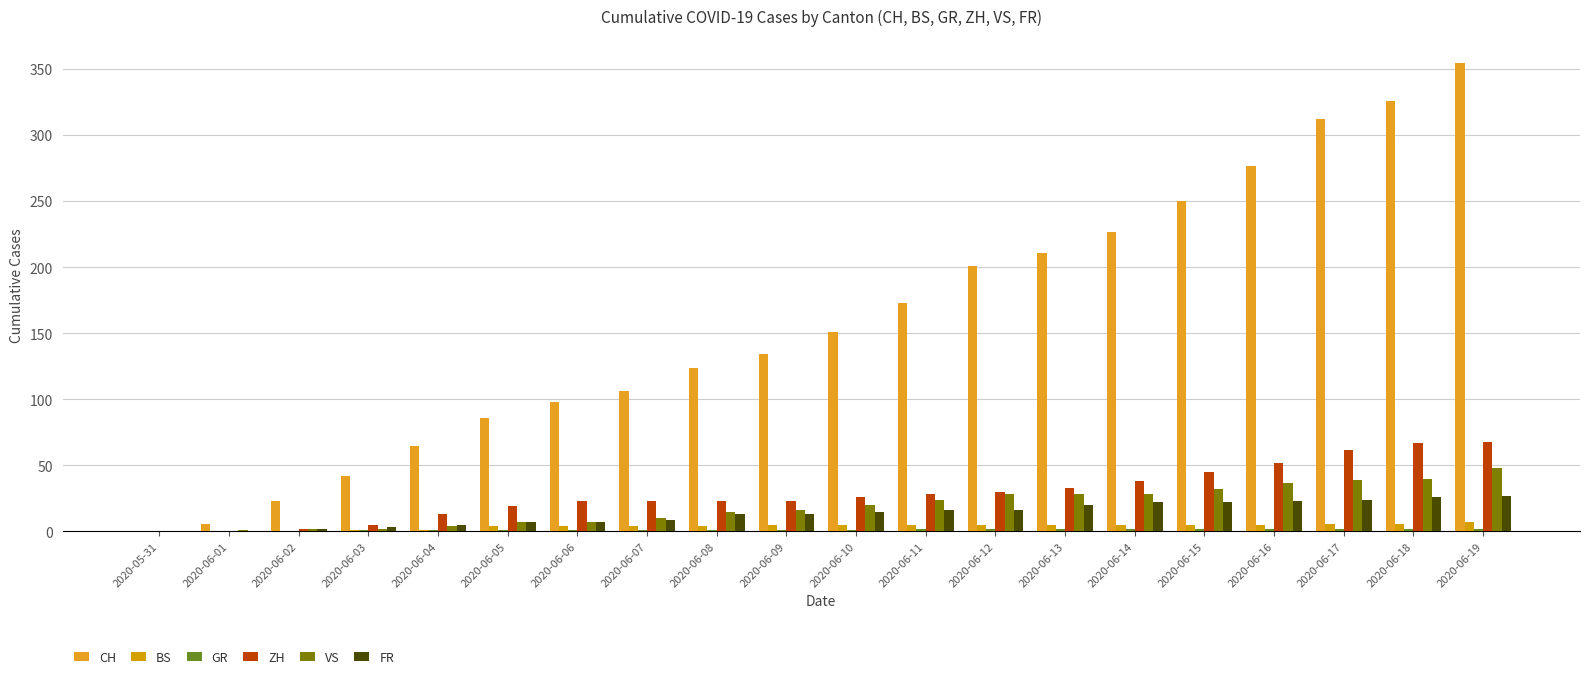

Reading left to right, what are all the values shown in this chart?

CH: 2020-05-31=0	2020-06-01=6	2020-06-02=23	2020-06-03=42	2020-06-04=65	2020-06-05=86	2020-06-06=98	2020-06-07=106	2020-06-08=124	2020-06-09=134	2020-06-10=151	2020-06-11=173	2020-06-12=201	2020-06-13=211	2020-06-14=227	2020-06-15=250	2020-06-16=277	2020-06-17=312	2020-06-18=326	2020-06-19=355
BS: 2020-05-31=0	2020-06-01=0	2020-06-02=0	2020-06-03=1	2020-06-04=1	2020-06-05=4	2020-06-06=4	2020-06-07=4	2020-06-08=4	2020-06-09=5	2020-06-10=5	2020-06-11=5	2020-06-12=5	2020-06-13=5	2020-06-14=5	2020-06-15=5	2020-06-16=5	2020-06-17=6	2020-06-18=6	2020-06-19=7
GR: 2020-05-31=0	2020-06-01=0	2020-06-02=0	2020-06-03=1	2020-06-04=1	2020-06-05=1	2020-06-06=1	2020-06-07=1	2020-06-08=1	2020-06-09=1	2020-06-10=1	2020-06-11=2	2020-06-12=2	2020-06-13=2	2020-06-14=2	2020-06-15=2	2020-06-16=2	2020-06-17=2	2020-06-18=2	2020-06-19=2
ZH: 2020-05-31=0	2020-06-01=0	2020-06-02=2	2020-06-03=5	2020-06-04=13	2020-06-05=19	2020-06-06=23	2020-06-07=23	2020-06-08=23	2020-06-09=23	2020-06-10=26	2020-06-11=28	2020-06-12=30	2020-06-13=33	2020-06-14=38	2020-06-15=45	2020-06-16=52	2020-06-17=62	2020-06-18=67	2020-06-19=68
VS: 2020-05-31=0	2020-06-01=1	2020-06-02=2	2020-06-03=2	2020-06-04=4	2020-06-05=7	2020-06-06=7	2020-06-07=10	2020-06-08=15	2020-06-09=16	2020-06-10=20	2020-06-11=24	2020-06-12=28	2020-06-13=28	2020-06-14=28	2020-06-15=32	2020-06-16=37	2020-06-17=39	2020-06-18=40	2020-06-19=48
FR: 2020-05-31=0	2020-06-01=0	2020-06-02=2	2020-06-03=3	2020-06-04=5	2020-06-05=7	2020-06-06=7	2020-06-07=9	2020-06-08=13	2020-06-09=13	2020-06-10=15	2020-06-11=16	2020-06-12=16	2020-06-13=20	2020-06-14=22	2020-06-15=22	2020-06-16=23	2020-06-17=24	2020-06-18=26	2020-06-19=27